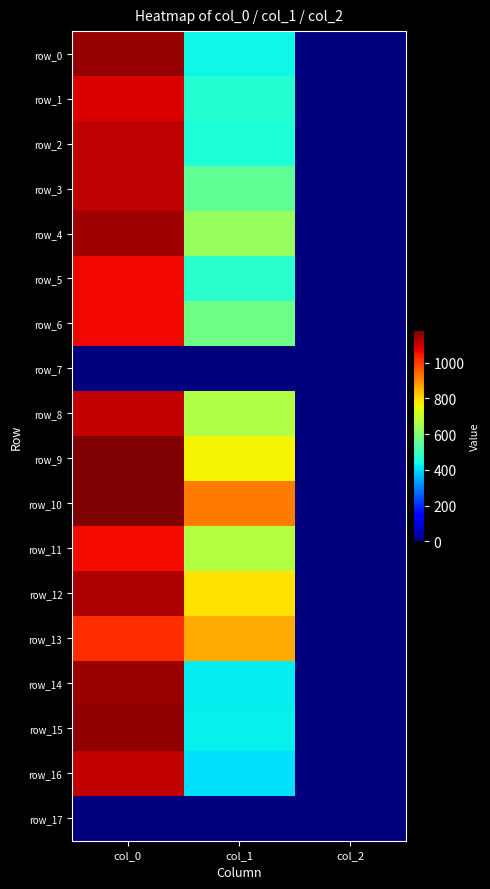

At which label does row_15 first exceed 428?

col_0